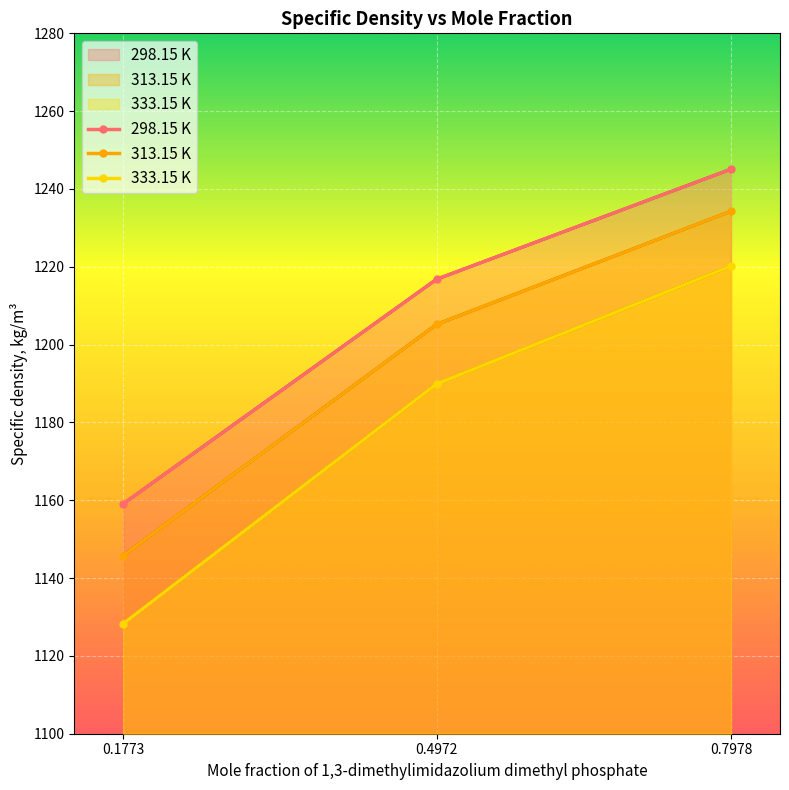

How many lines are shown in the chart?

3